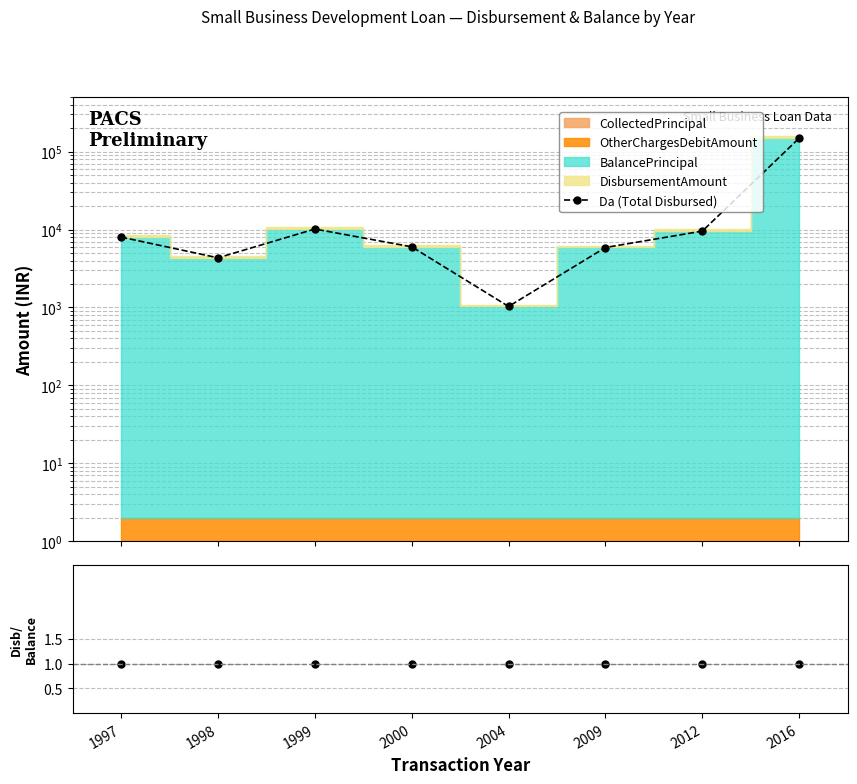

Does the chart have visible grid lines?

Yes